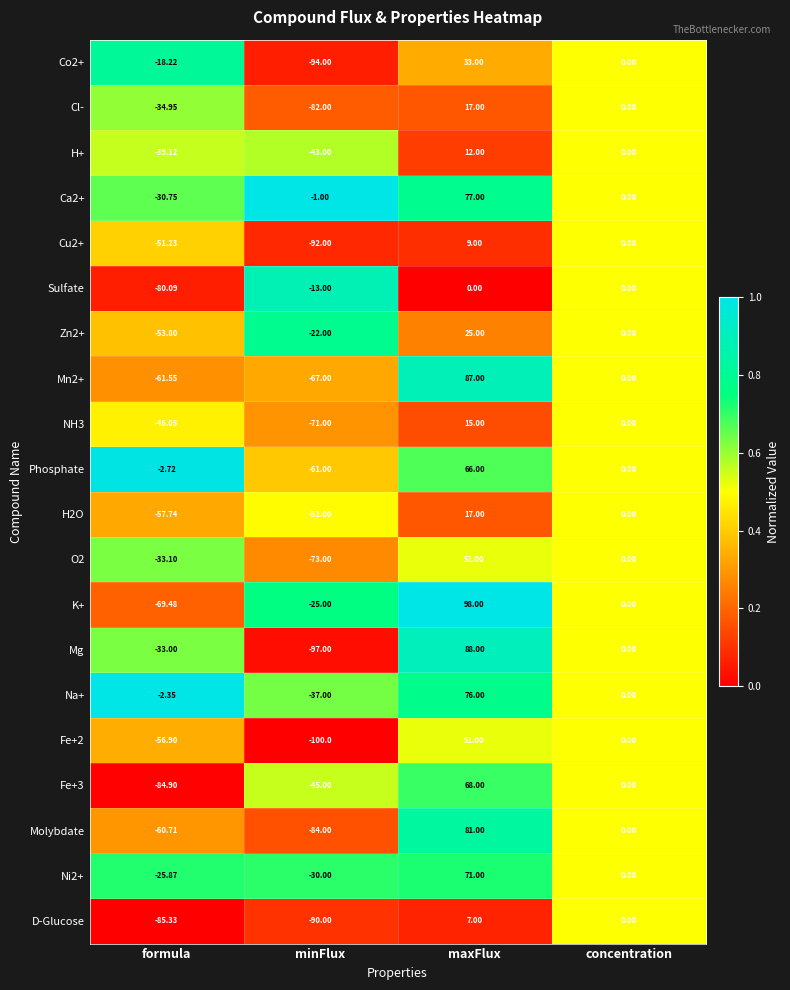

Which category has the lowest value across all series?

minFlux